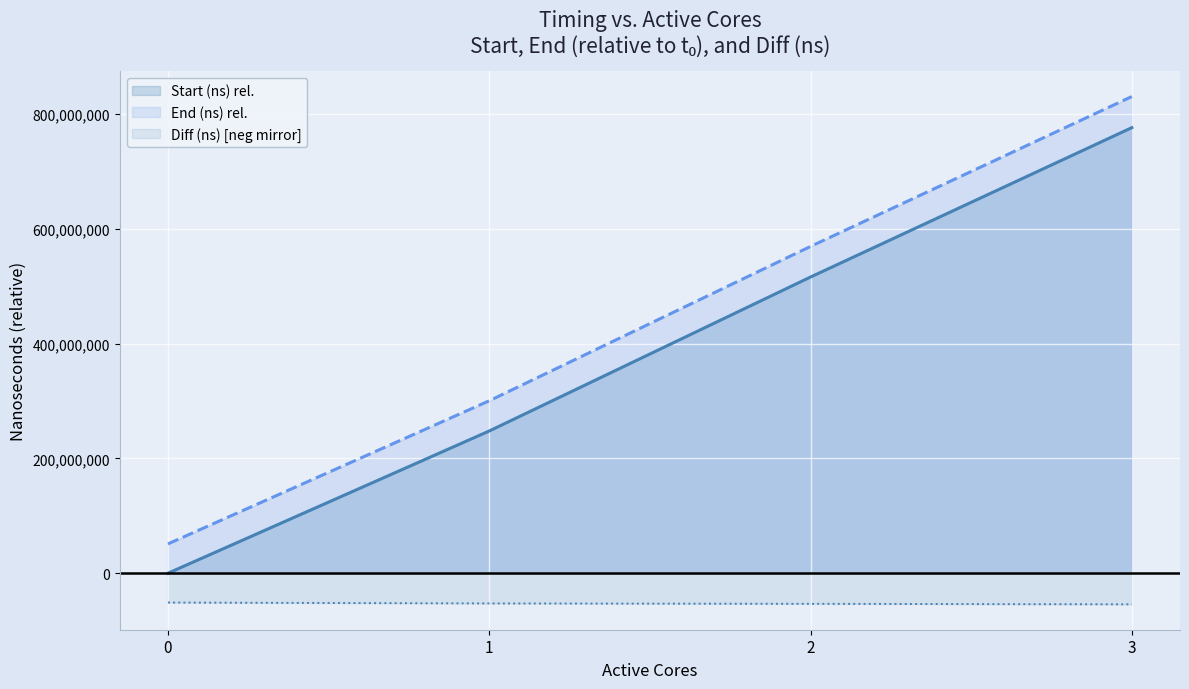

What is the value of the Start (ns) point at the 2nd from the left?

247736663